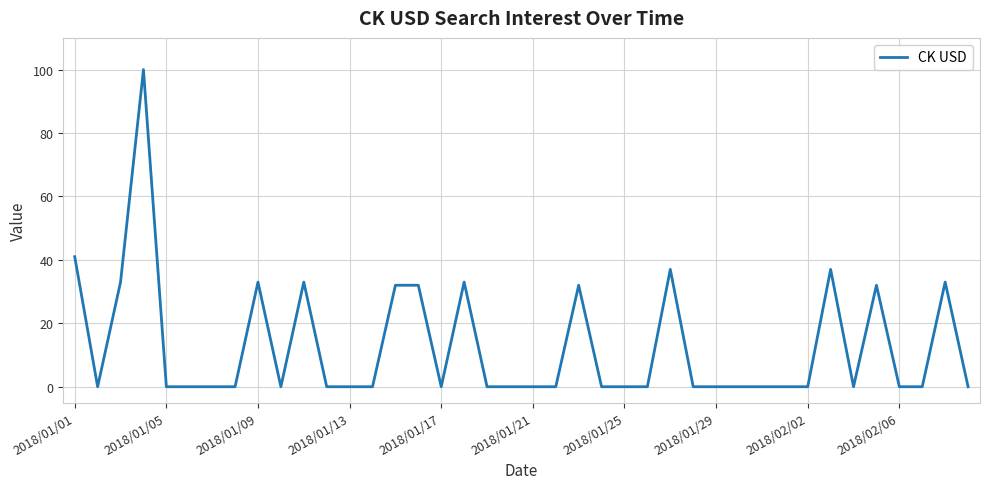

What is the difference between the maximum and minimum values?

100